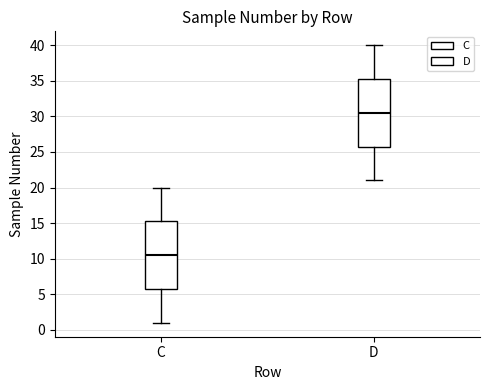

Reading left to right, transcribe this box plot: for each box, give where its median line is, the range the box spans, and where its two whiskers end, as read against the y-axis. The values are not printed on the chart, so give them approximately, as read against the axis.

C: median 10.5, box 6.0 to 15.5, whiskers 1.0 to 20.0
D: median 30.5, box 26.0 to 35.5, whiskers 21.0 to 40.0